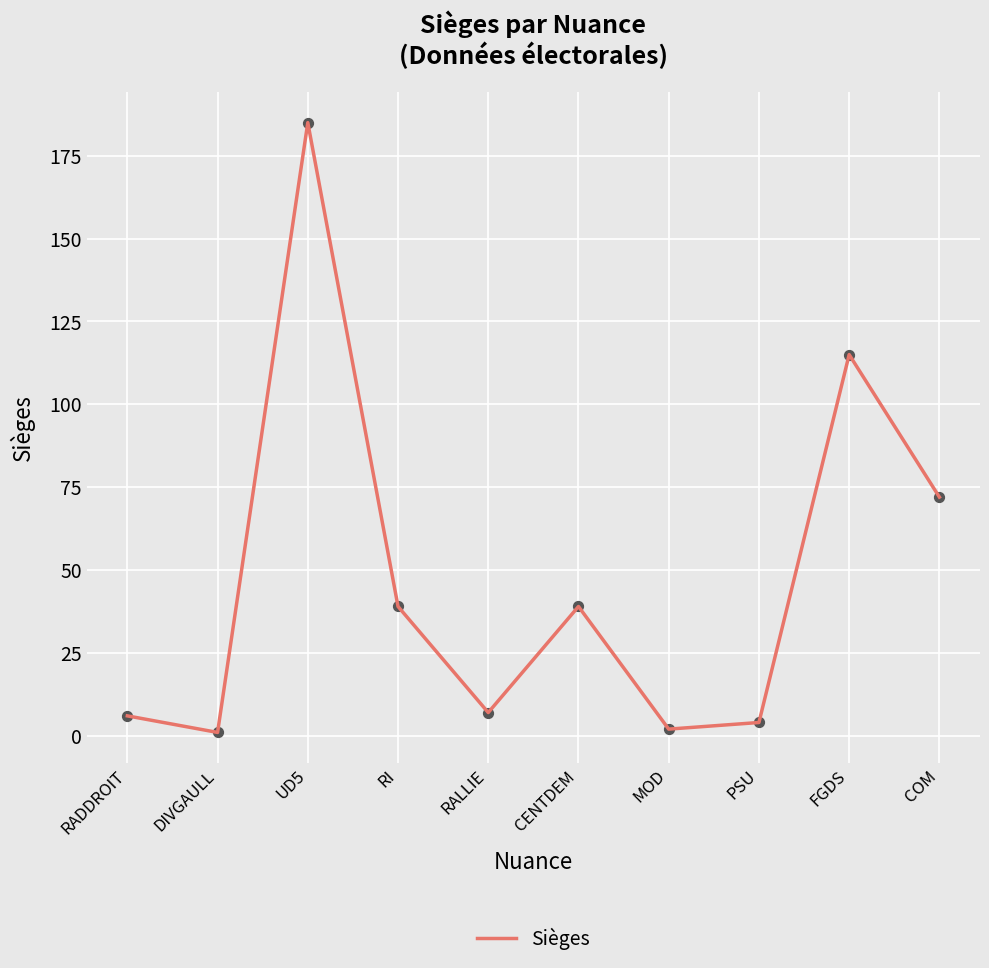

Which has a higher value, RI or UD5?

UD5